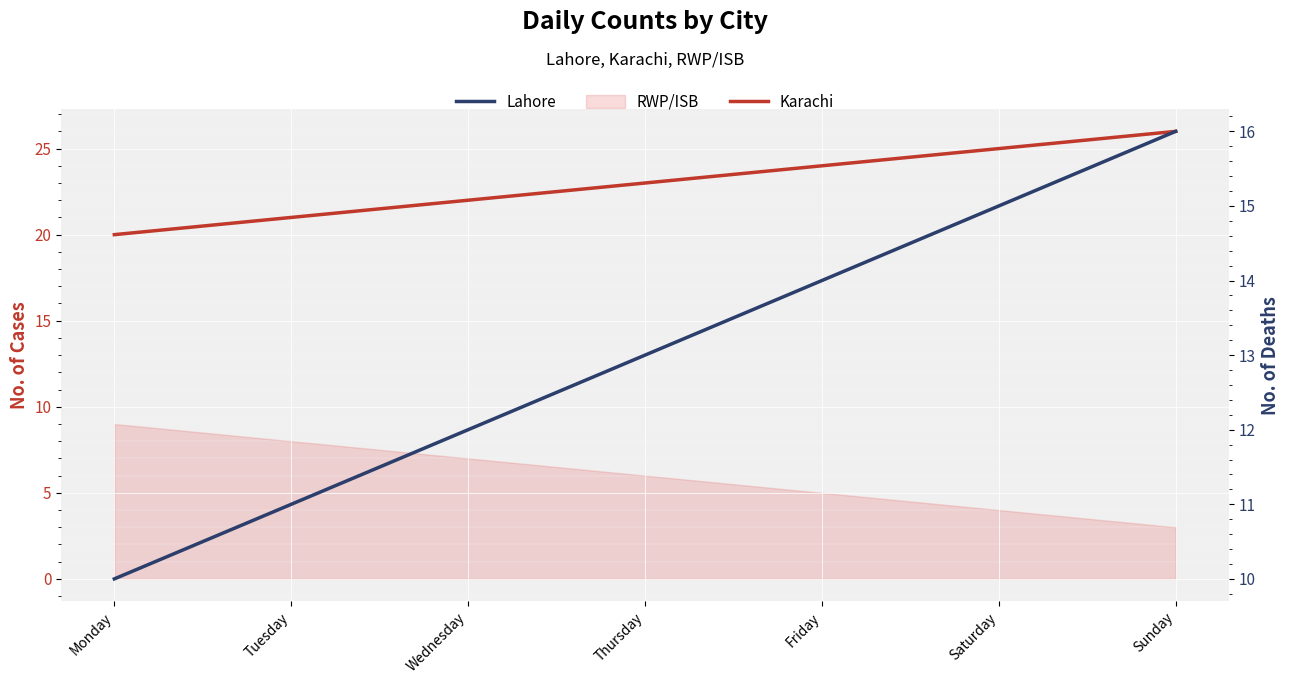

Which category has the lowest value in the Lahore series?

Monday